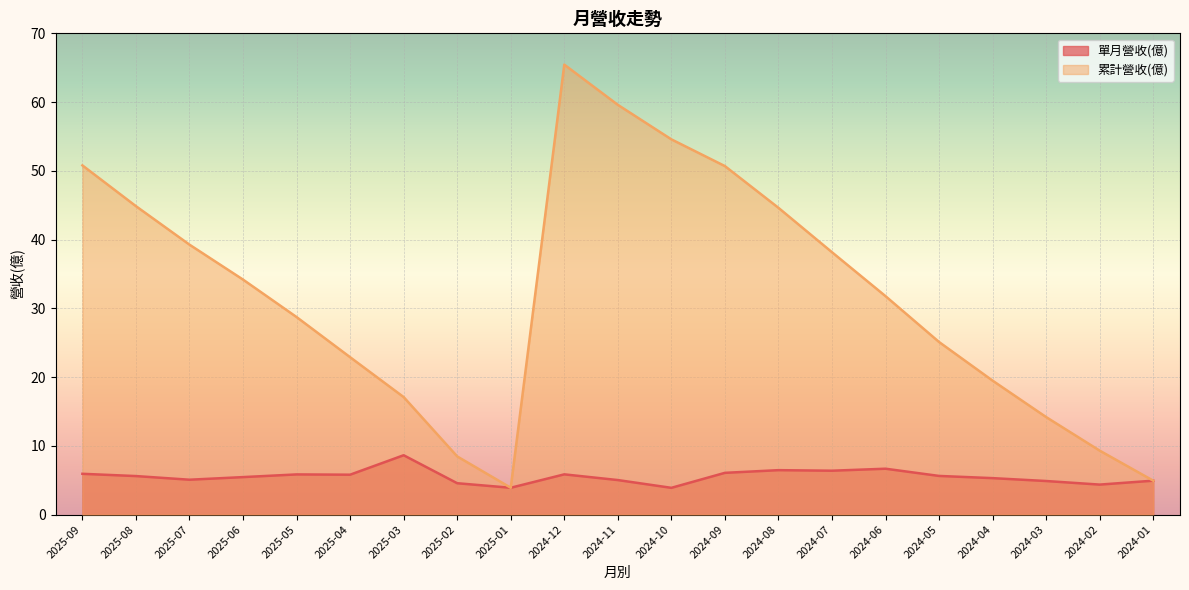

Which label corresponds to the largest value in the chart?

2024-12